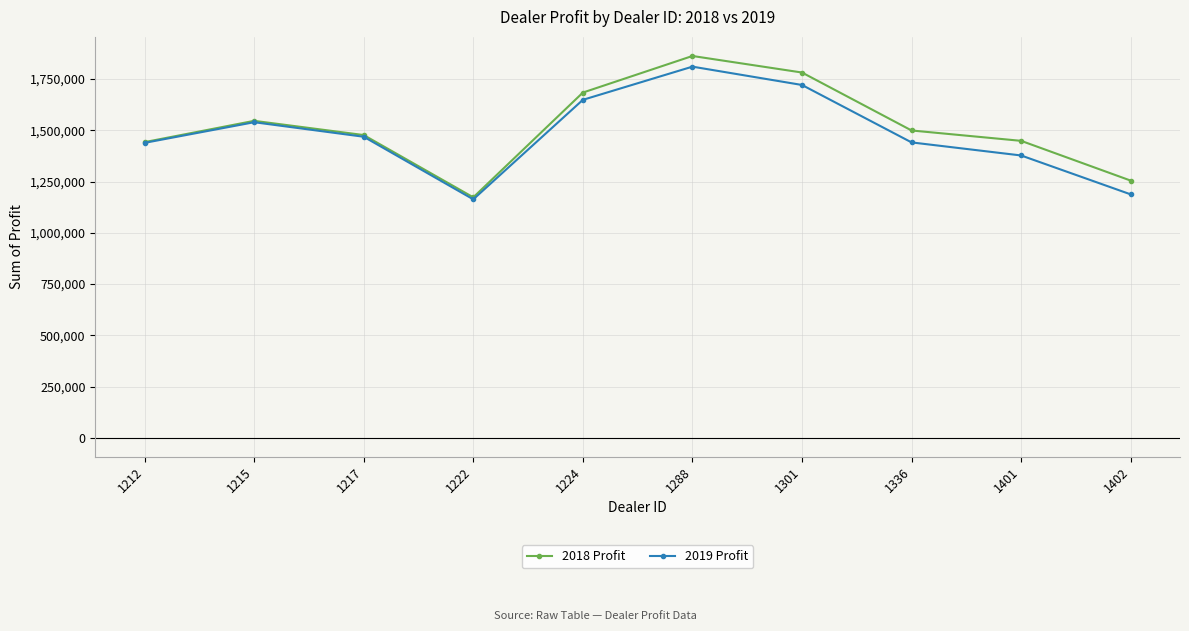

Is it true that 2018 Profit equals 2254904.9 at 1224?

False